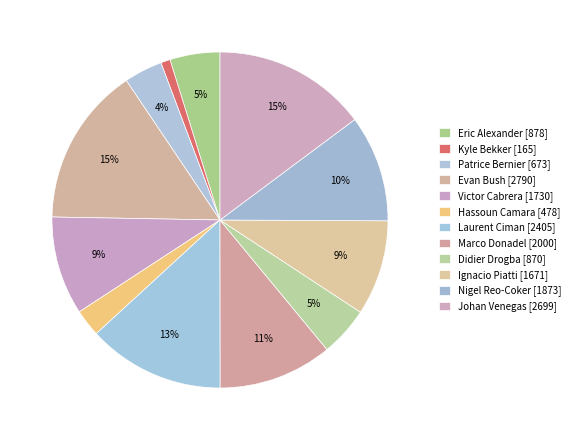

Do Kyle Bekker and Eric Alexander together represent more than half of the pie?

No